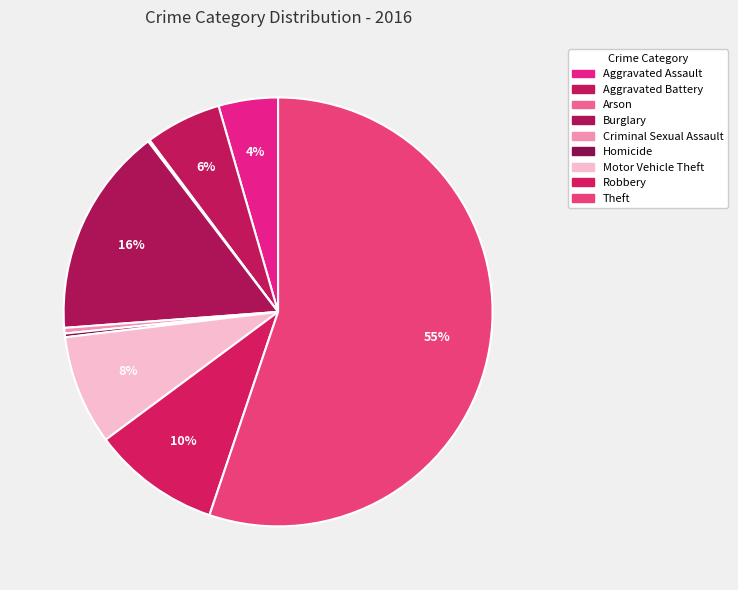

Count the number of slices in the pie.

9